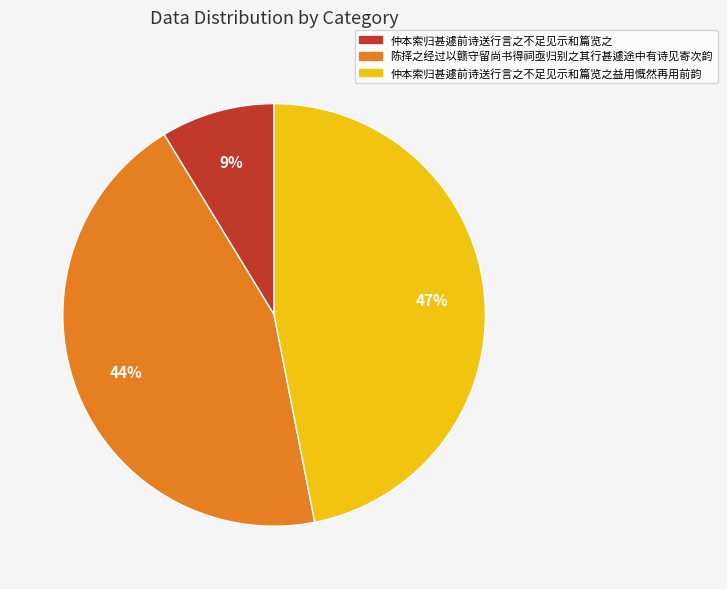

Combined, do 仲本索归甚遽前诗送行言之不足见示和篇览之益用慨然再用前韵 and 仲本索归甚遽前诗送行言之不足见示和篇览之 account for over 50%?

Yes